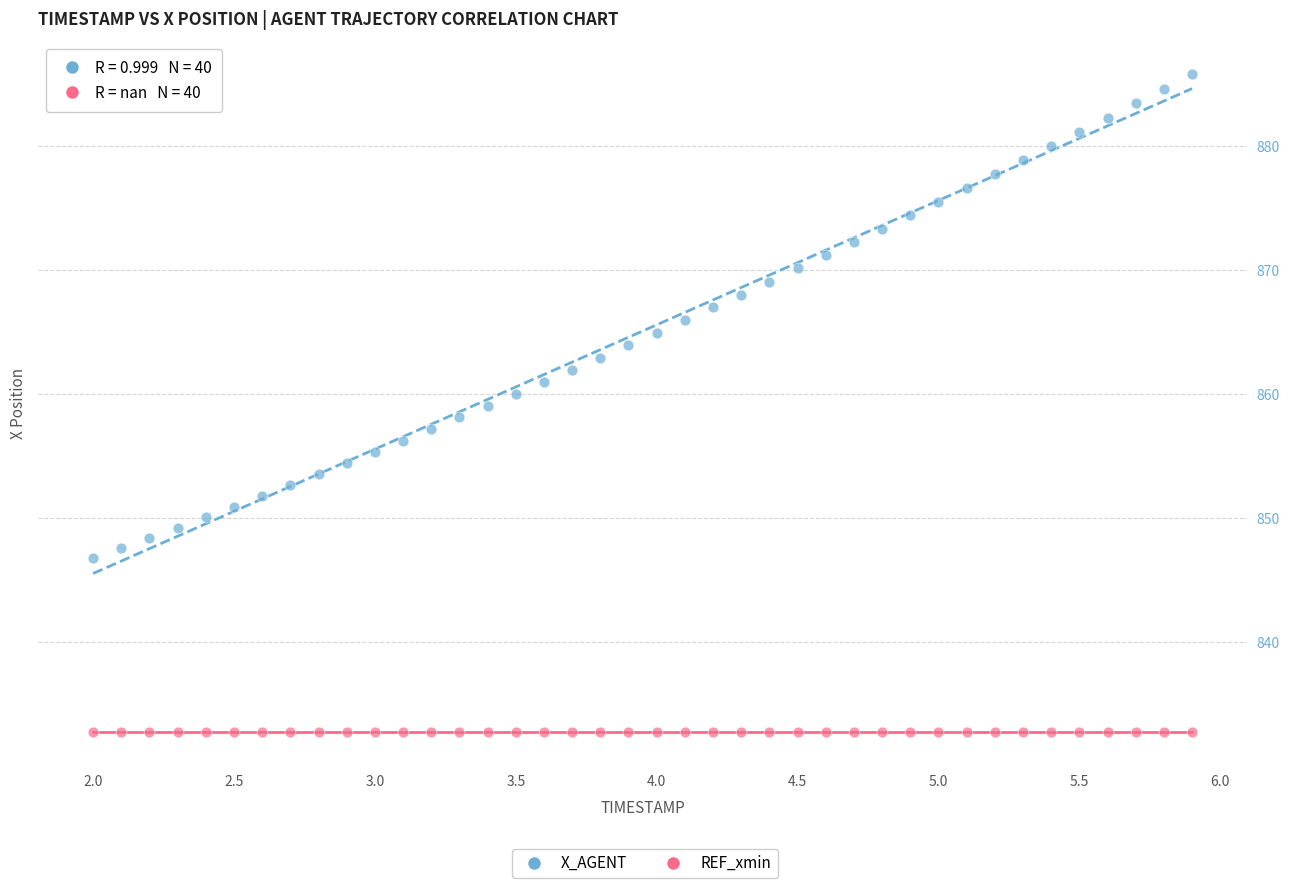

Which series contains the highest Y value?

X_AGENT